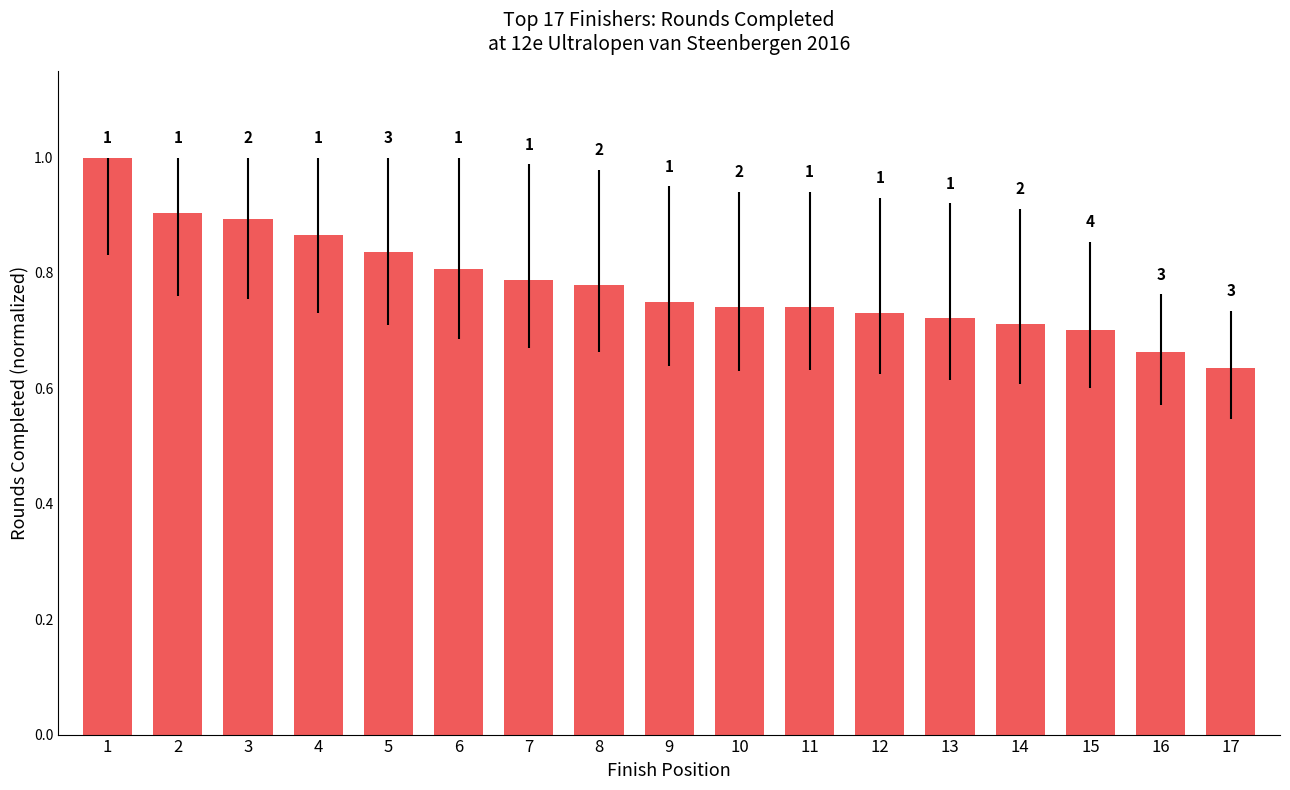

What is the difference between the values at 14 and 7?

0.1